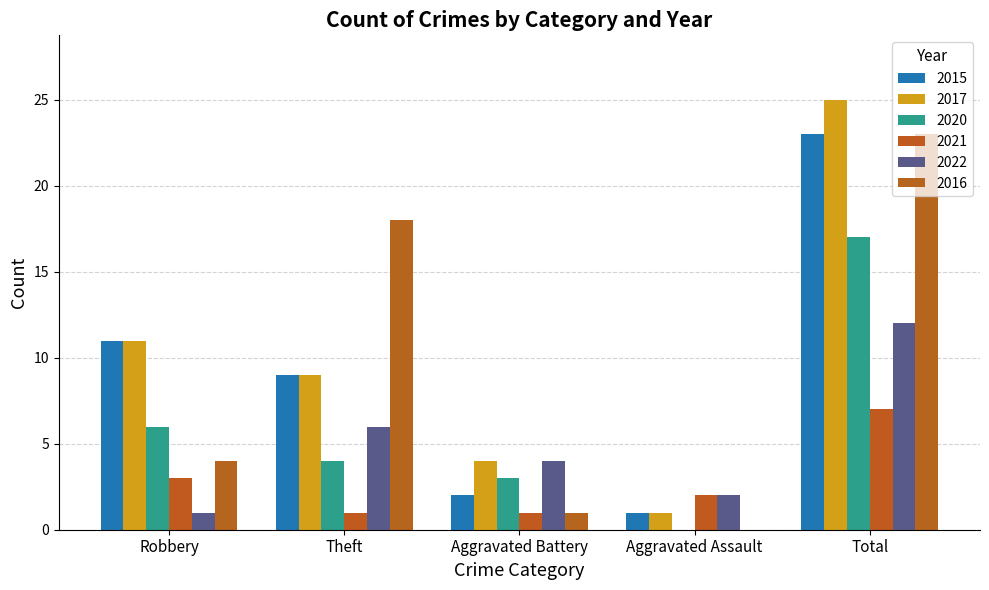

What are all the series names shown in the legend?

2015, 2017, 2020, 2021, 2022, 2016